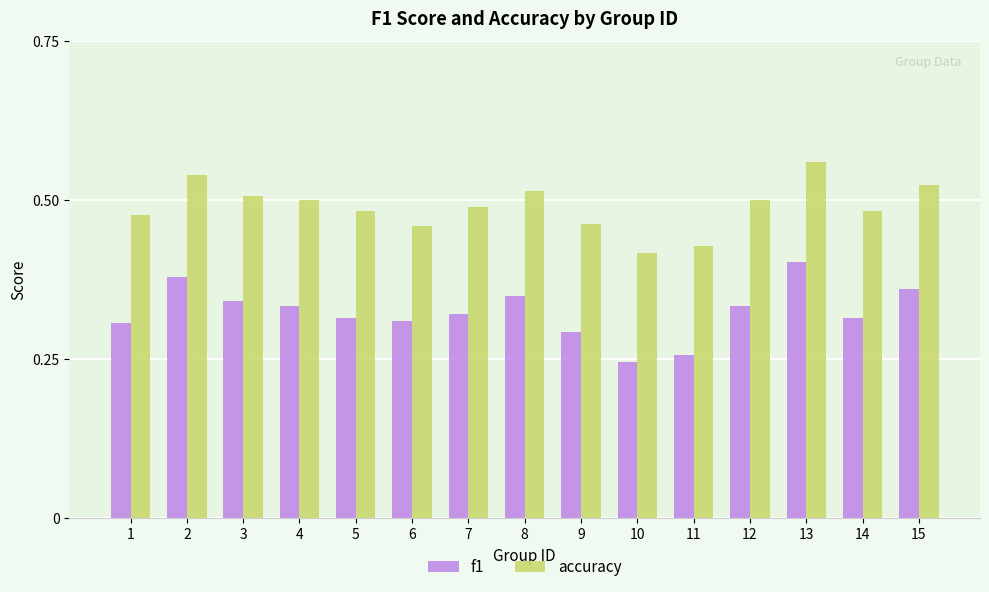

List the series in order of their overall mean, highest first.

accuracy, f1